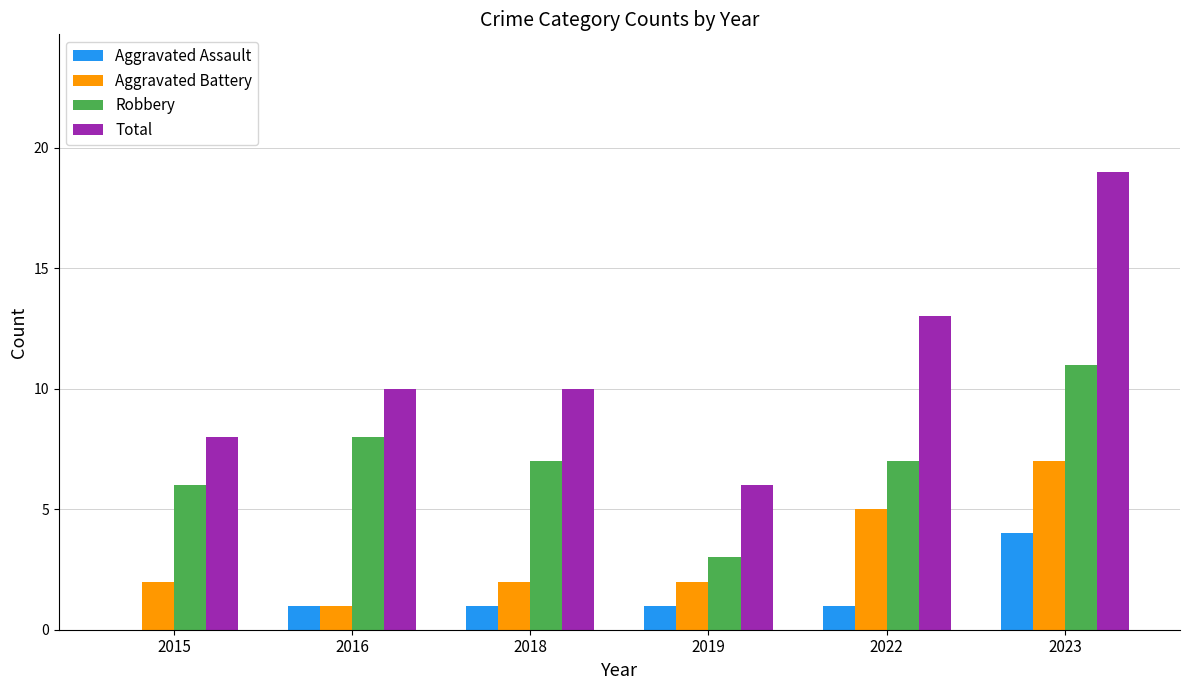

What is the approximate value of Total at 2022?

13